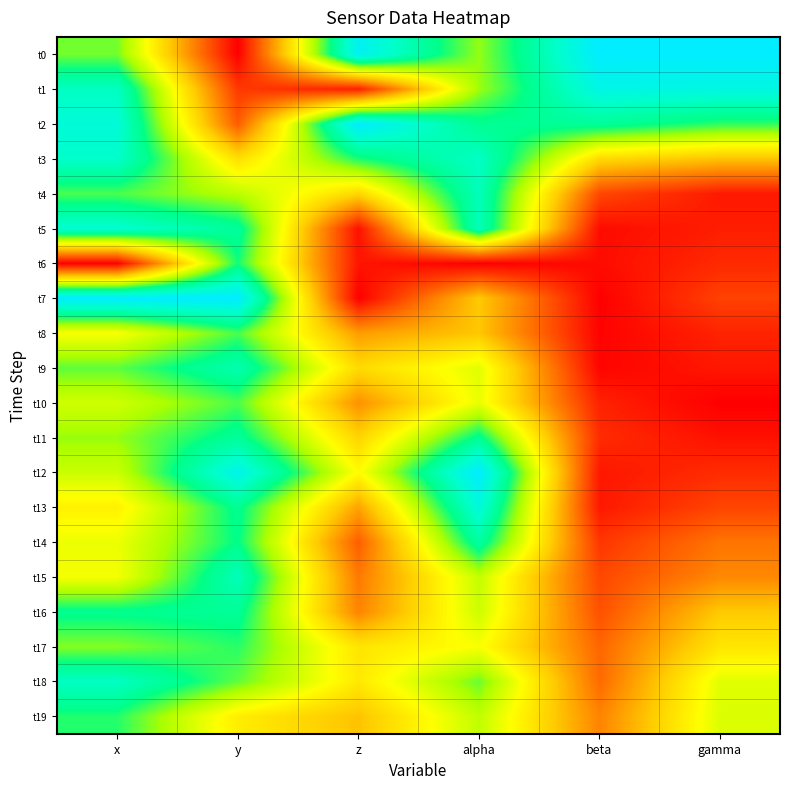

Reading left to right, what are all the values shown in this chart?

t0: x=0.7	y=0.0	z=1.0	alpha=0.6	beta=1.0	gamma=1.0
t1: x=0.9	y=0.1	z=0.1	alpha=0.6	beta=0.9	gamma=0.9
t2: x=0.9	y=0.2	z=1.0	alpha=0.8	beta=0.8	gamma=0.7
t3: x=0.9	y=0.4	z=0.7	alpha=0.9	beta=0.4	gamma=0.4
t4: x=0.7	y=0.6	z=0.4	alpha=0.8	beta=0.1	gamma=0.0
t5: x=0.9	y=0.8	z=0.0	alpha=0.8	beta=0.0	gamma=0.1
t6: x=0.0	y=0.7	z=0.0	alpha=0.0	beta=0.0	gamma=0.1
t7: x=1.0	y=1.0	z=0.0	alpha=0.4	beta=0.0	gamma=0.1
t8: x=0.5	y=0.7	z=0.3	alpha=0.4	beta=0.0	gamma=0.1
t9: x=0.7	y=0.8	z=0.4	alpha=0.5	beta=0.0	gamma=0.0
t10: x=0.6	y=0.7	z=0.3	alpha=0.5	beta=0.1	gamma=0.0
t11: x=0.6	y=0.8	z=0.4	alpha=0.8	beta=0.1	gamma=0.0
t12: x=0.6	y=0.9	z=0.5	alpha=1.0	beta=0.0	gamma=0.1
t13: x=0.5	y=0.8	z=0.3	alpha=0.9	beta=0.0	gamma=0.1
t14: x=0.5	y=0.8	z=0.2	alpha=0.8	beta=0.1	gamma=0.2
t15: x=0.5	y=0.8	z=0.2	alpha=0.6	beta=0.1	gamma=0.3
t16: x=0.8	y=0.8	z=0.2	alpha=0.6	beta=0.1	gamma=0.4
t17: x=0.7	y=0.7	z=0.4	alpha=0.5	beta=0.2	gamma=0.4
t18: x=0.9	y=0.7	z=0.4	alpha=0.7	beta=0.2	gamma=0.5
t19: x=0.7	y=0.5	z=0.4	alpha=0.6	beta=0.2	gamma=0.6